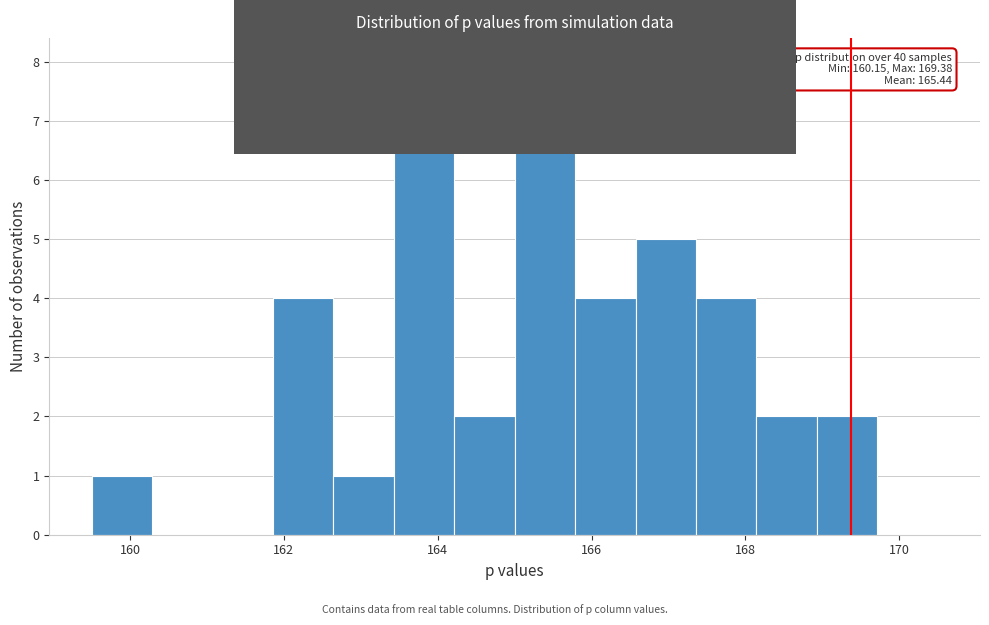

Read against the x-axis, roughly where is the centre of the tallest bar?

163.8